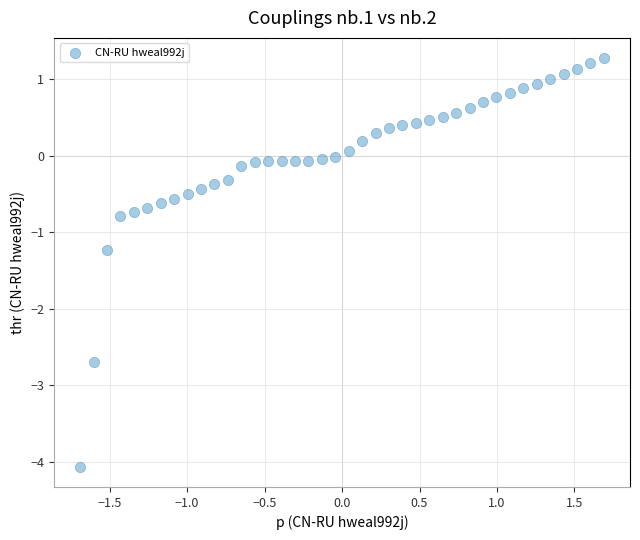

What is the range of X values (max minus min)?

3.4